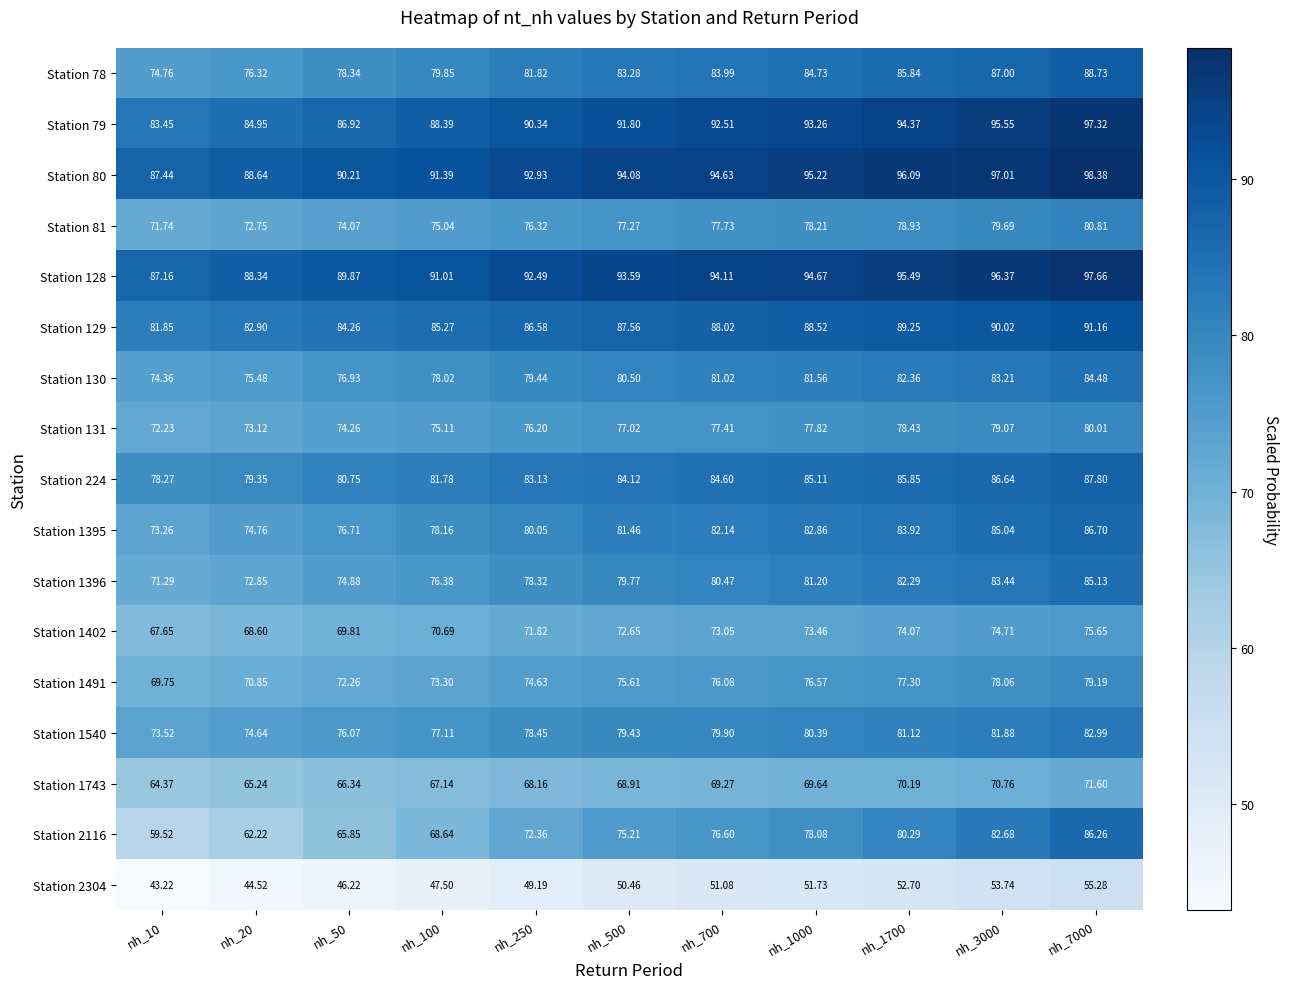

Is the value of Station 1395 at nh_10 greater than the value of Station 2304 at nh_700?

Yes